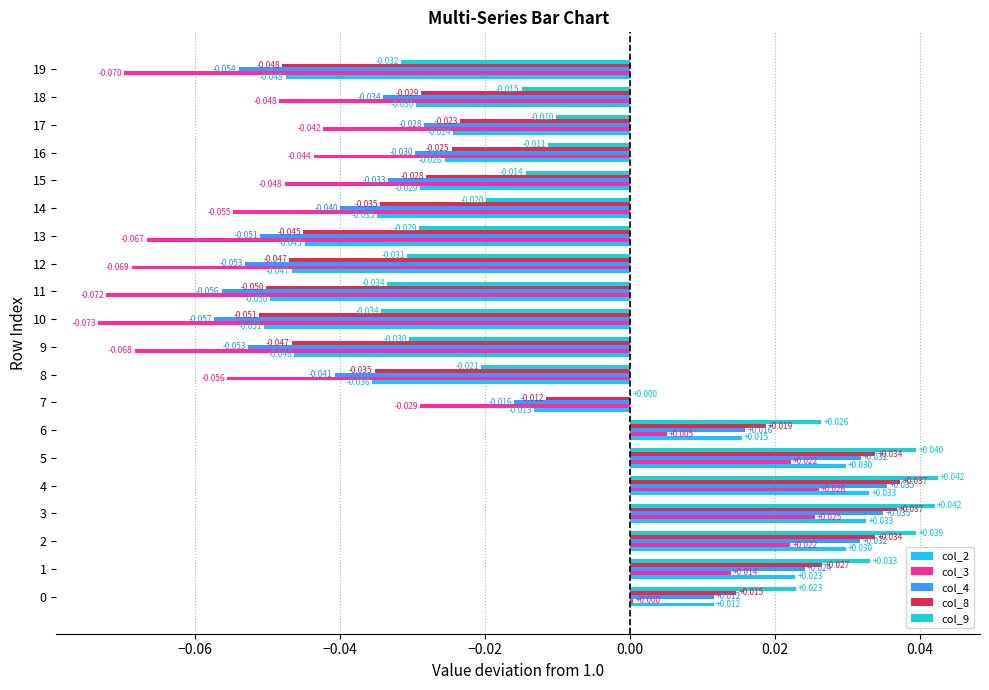

Is the value of col_2 at 2 greater than the value of col_8 at 4?

No